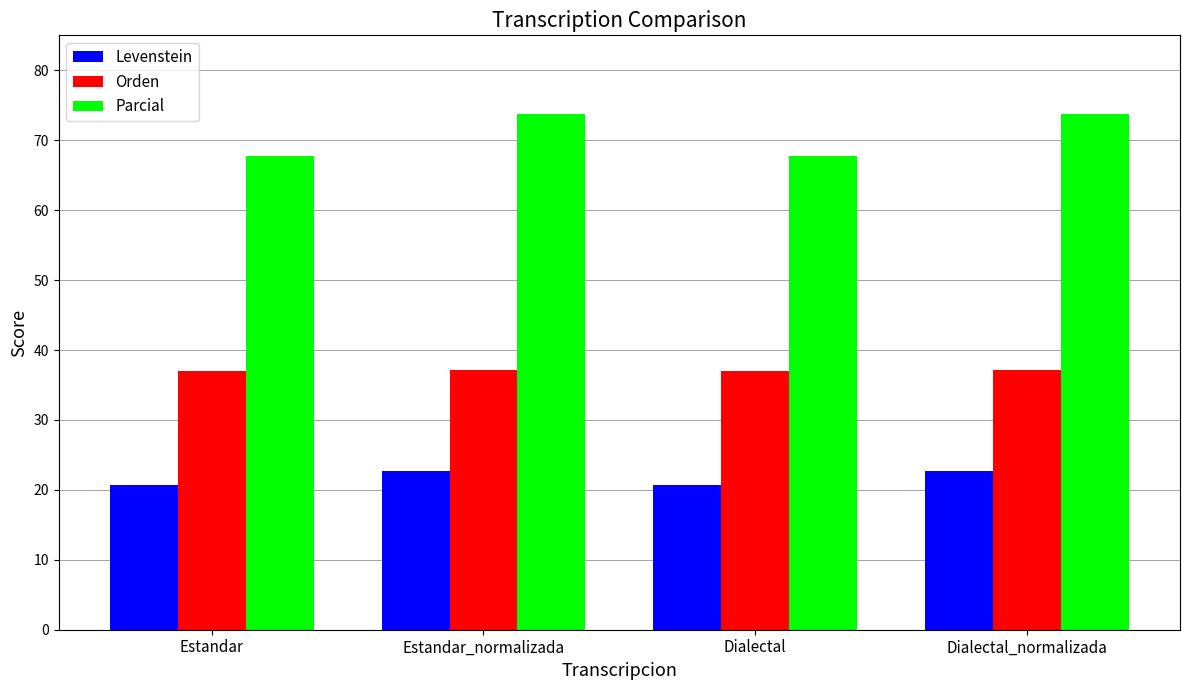

What is the label of the 1st bar from the right?

Dialectal_normalizada